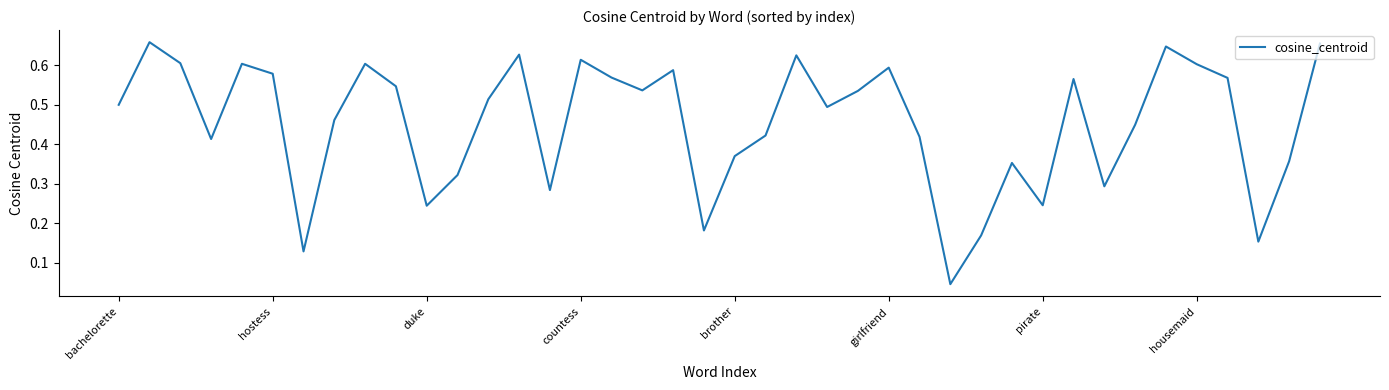

What is the sum of all values?

18.2